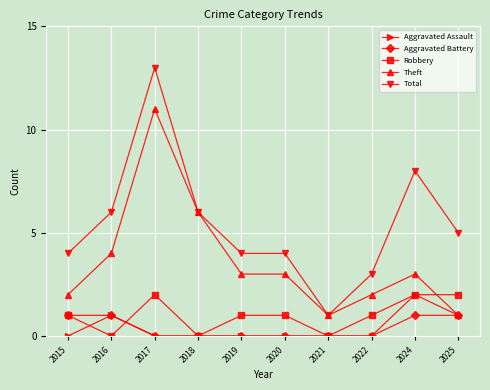

How many times do Theft and Robbery cross each other?

1